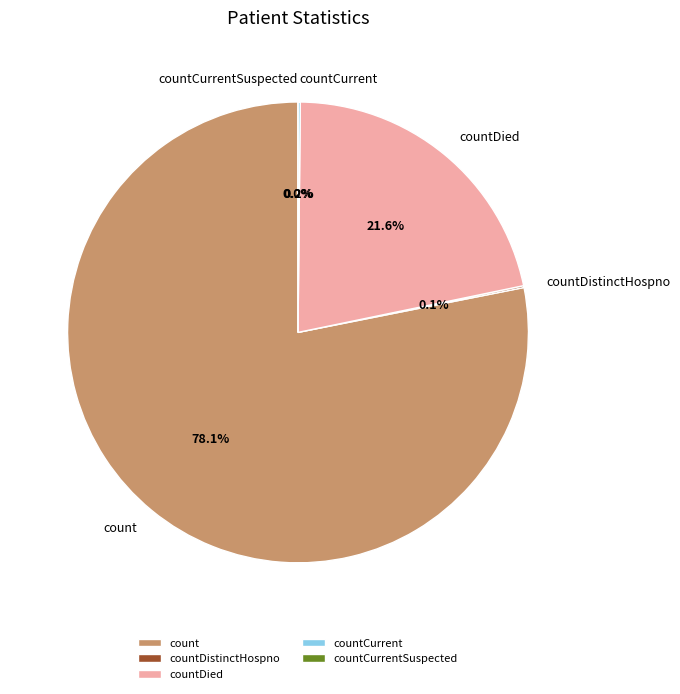

To the nearest percent, what is the difference between the largest and smallest slice percentages?

78%